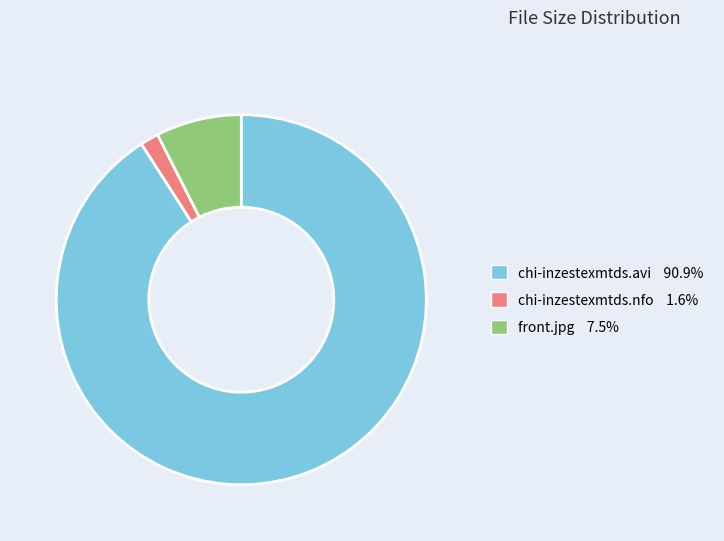

Count the number of slices in the pie.

3